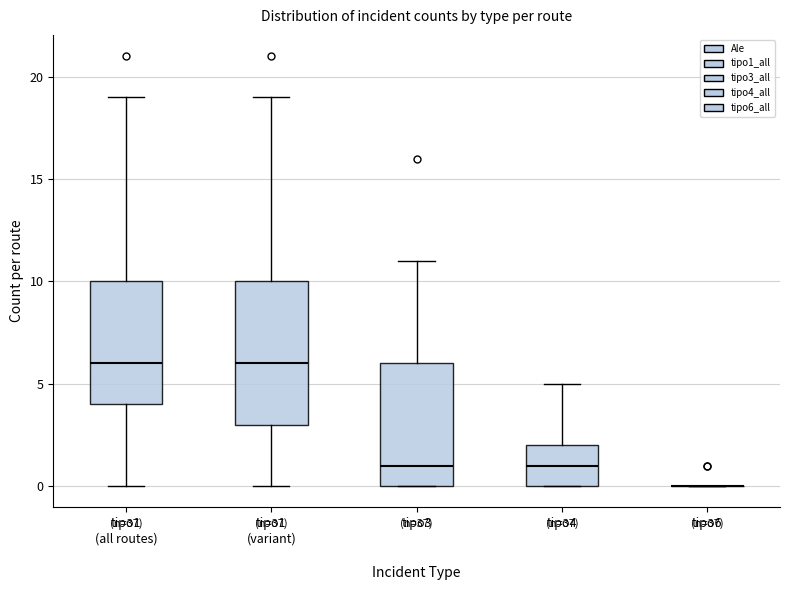

Reading left to right, transcribe this box plot: for each box, give where its median line is, the range the box spans, and where its two whiskers end, as read against the y-axis. The values are not printed on the chart, so give them approximately, as read against the axis.

tipo1 (all routes): median 6, box 4 to 10, whiskers 0 to 19
tipo1 (variant): median 6, box 3 to 10, whiskers 0 to 19
tipo3: median 1, box 0 to 6, whiskers 0 to 11
tipo4: median 1, box 0 to 2, whiskers 0 to 5
tipo6: box collapsed to a line at 0, whiskers 0 to 0